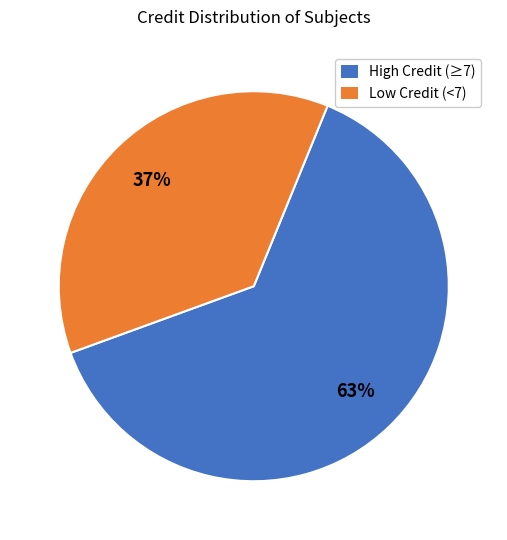

Does any single category account for the majority?

Yes